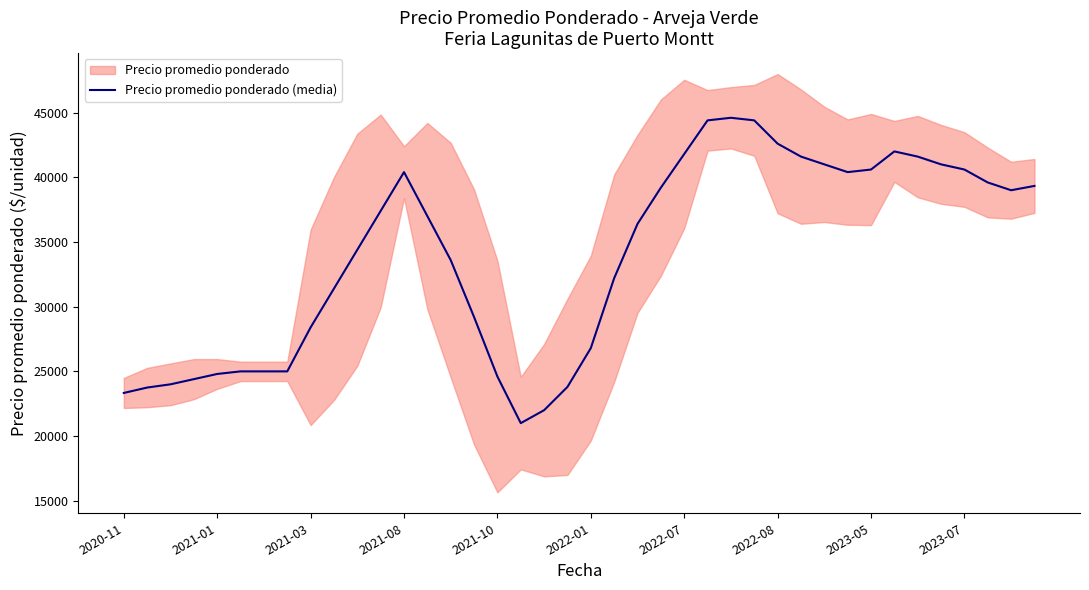

What is the ratio of the value at 31 to the value at 14?

1.2